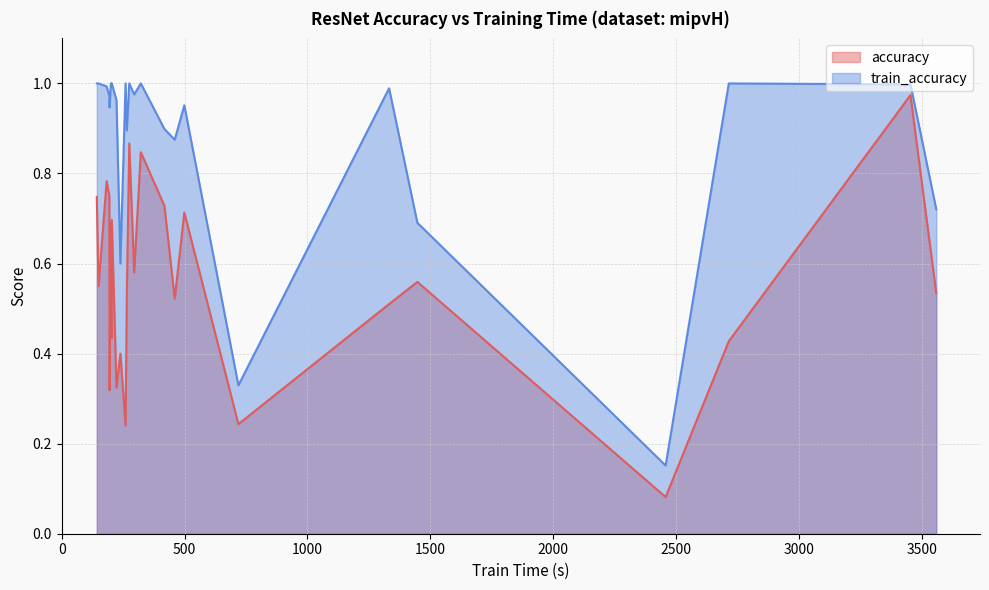

How many lines are shown in the chart?

2